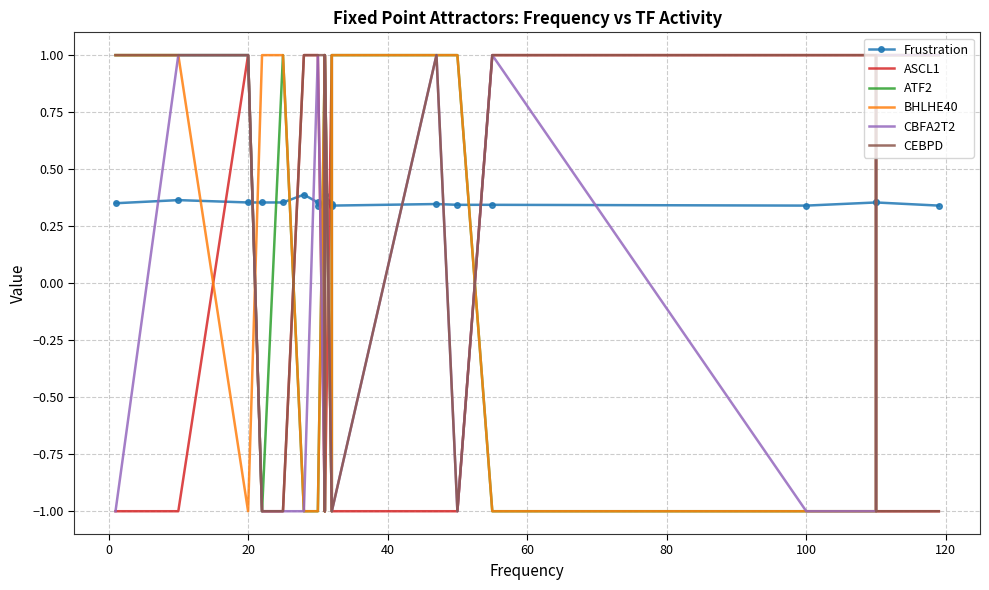

How many lines are shown in the chart?

6